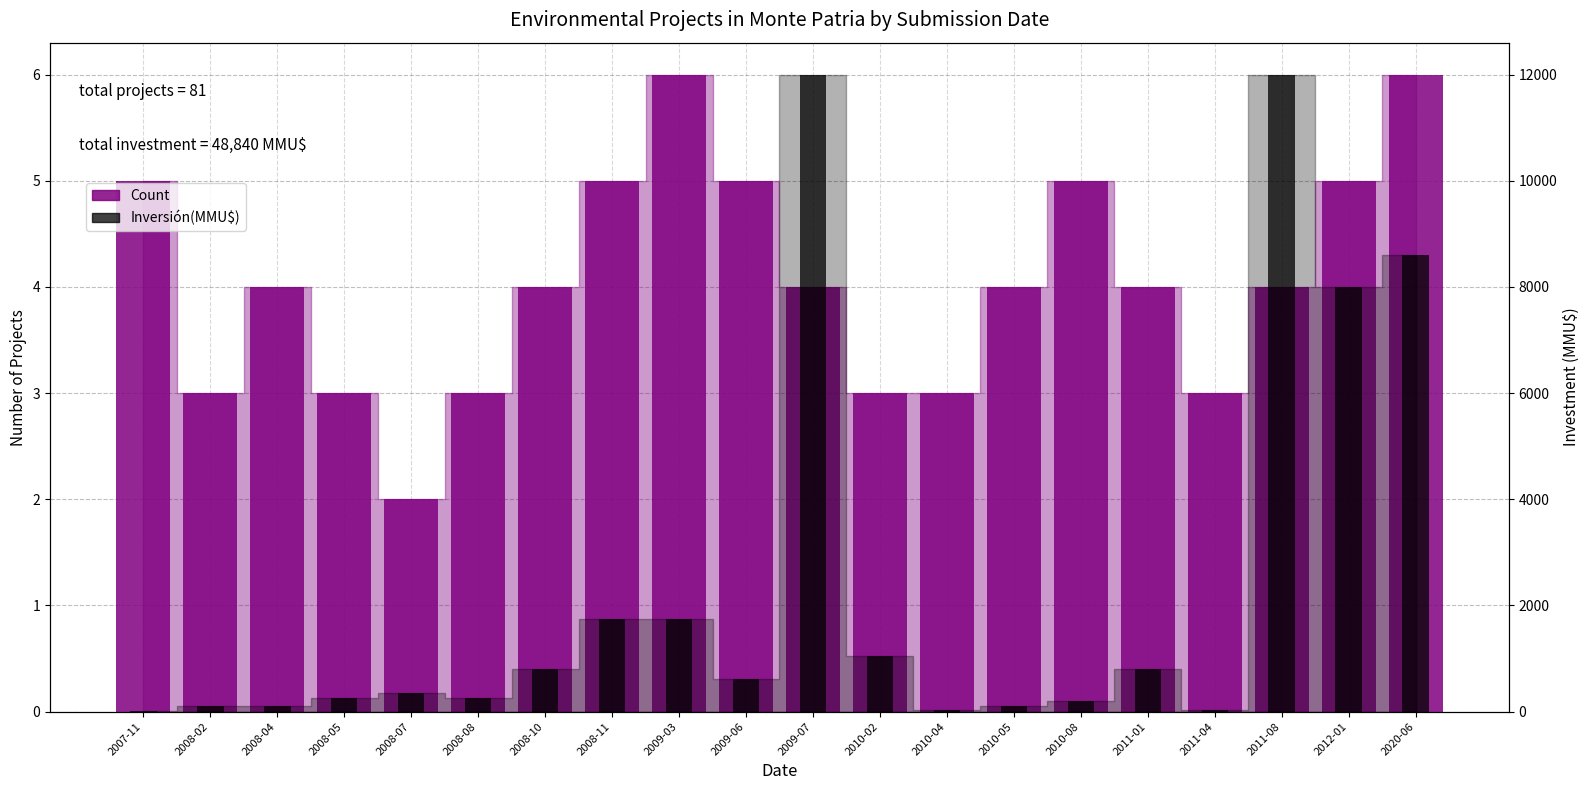

What are all the series names shown in the legend?

Count, Inversión(MMU$)